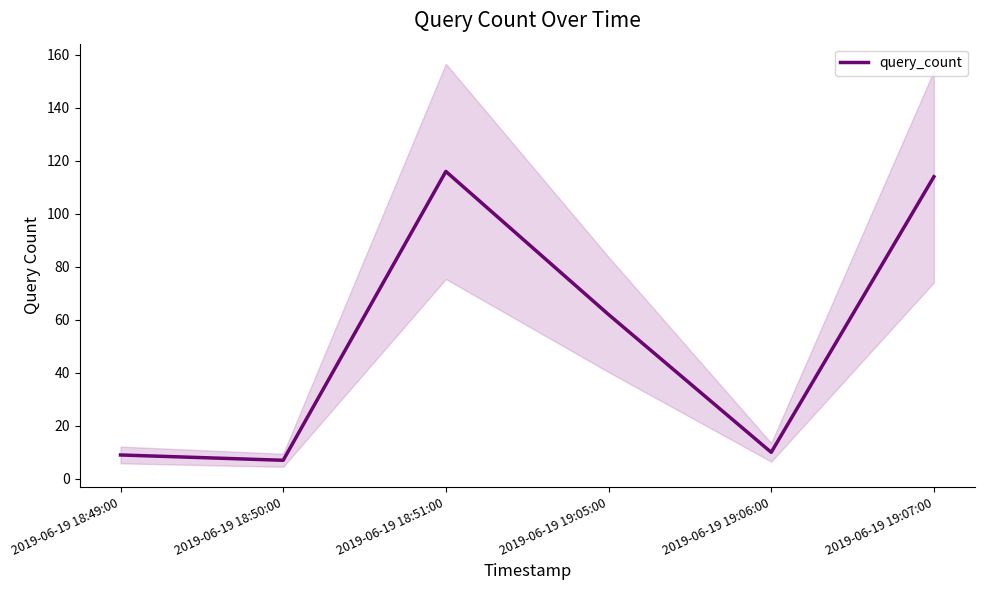

Reading left to right, transcribe all the data shown in this chart.

9	7	116	62	10	114